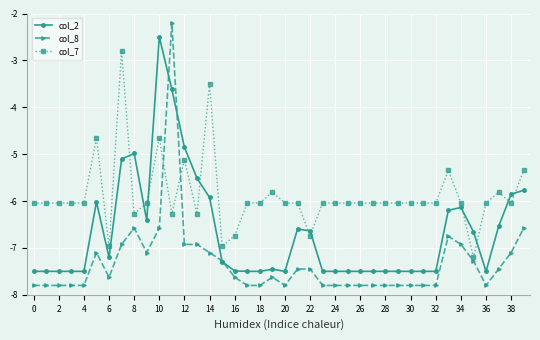

Which series has the largest total across all categories?

col_7